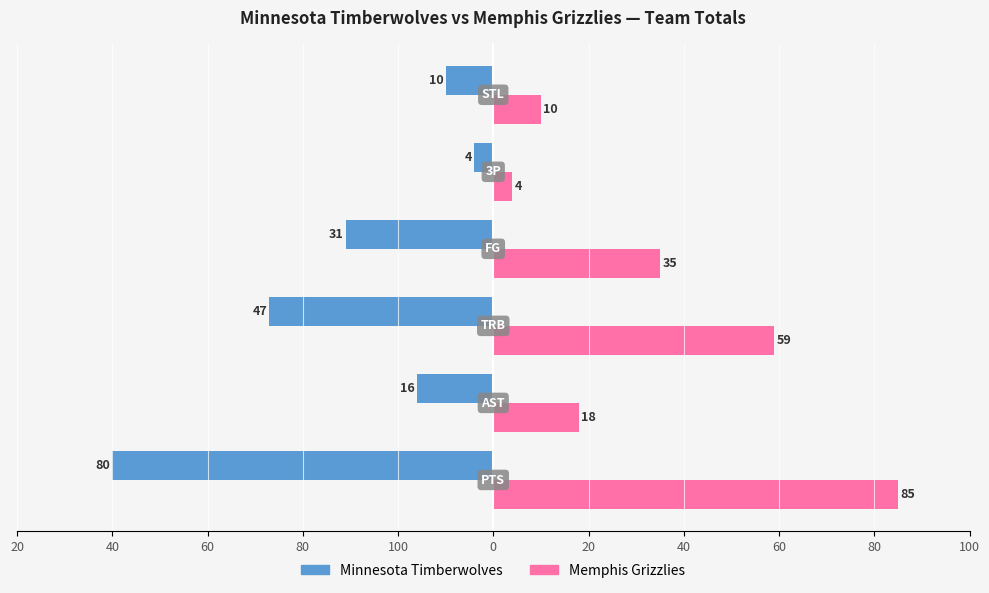

Which series has the largest total across all categories?

Memphis Grizzlies